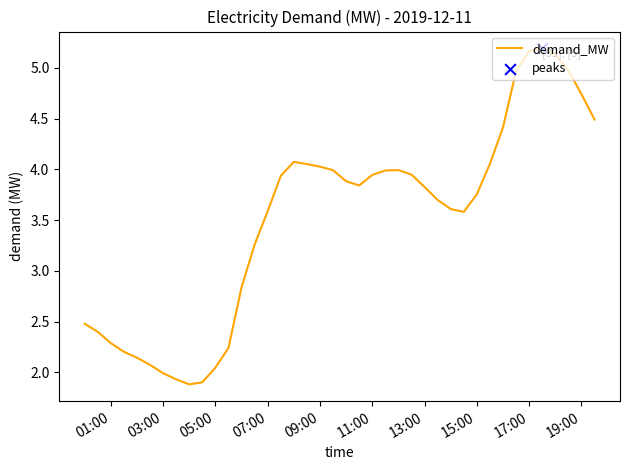

What is the smallest value displayed?

1.9